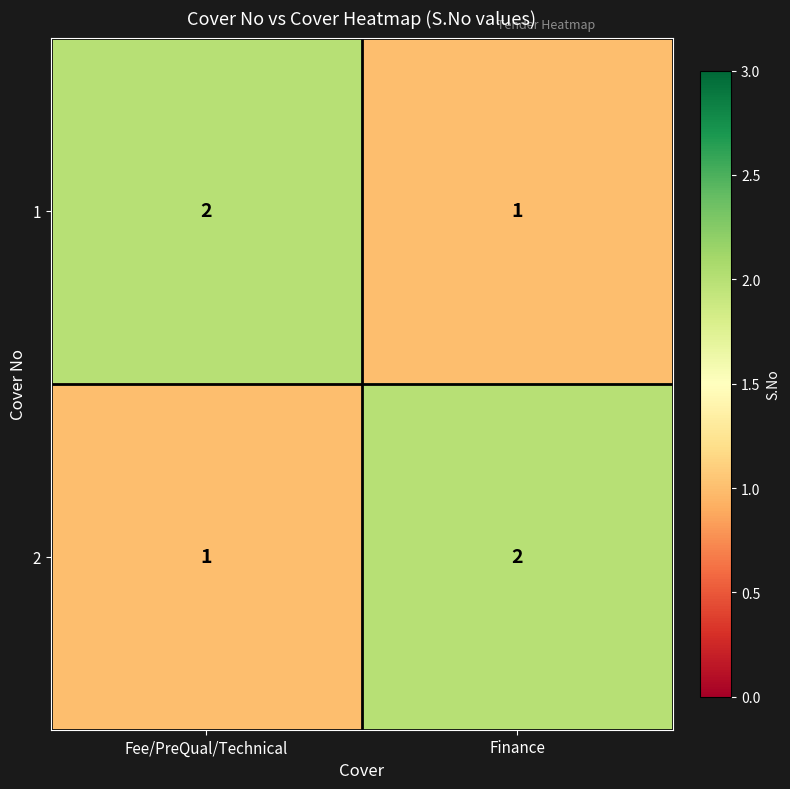

Rank the series at Finance from lowest to highest value.

1, 2